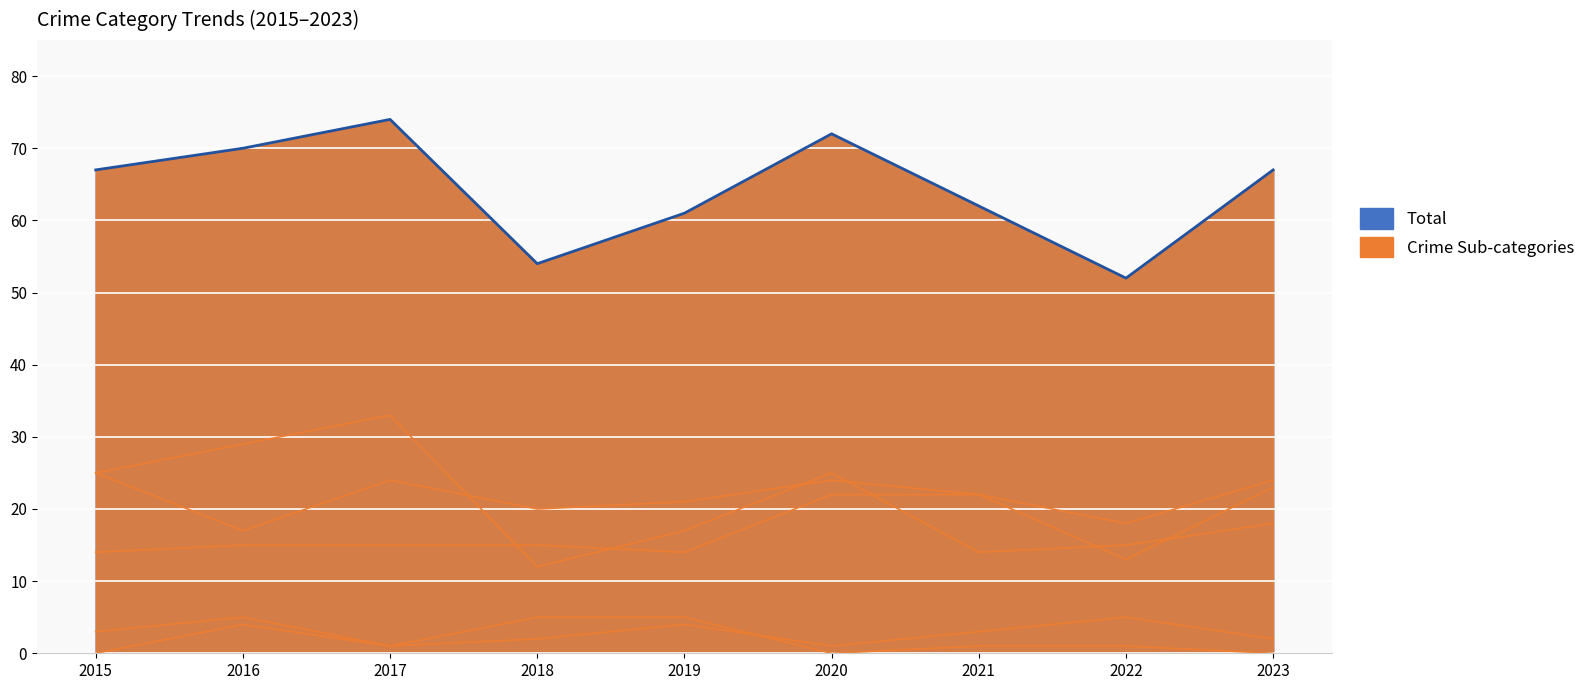

What is the total value across all series at 2018?

108